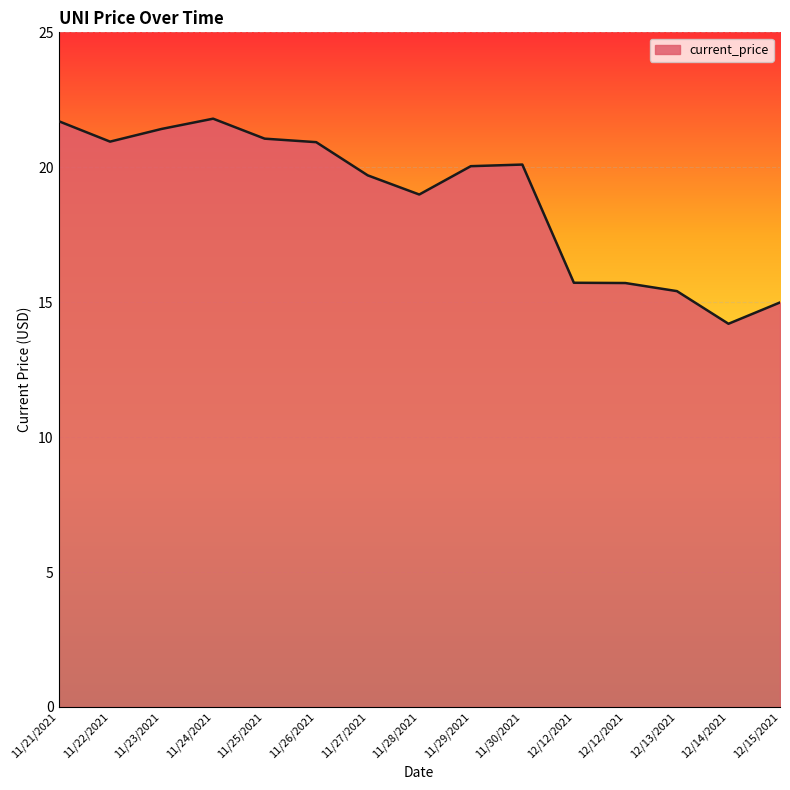

Where is the data nearest to the value 18?

11/28/2021